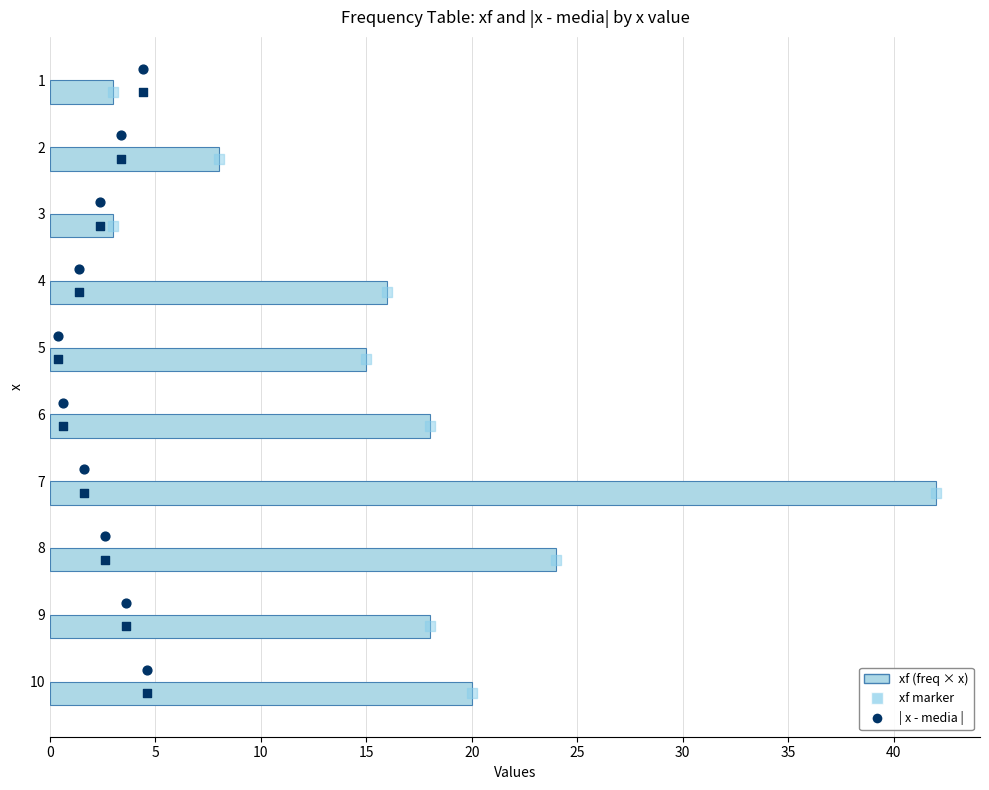

Which series has the widest spread of Y values?

xf